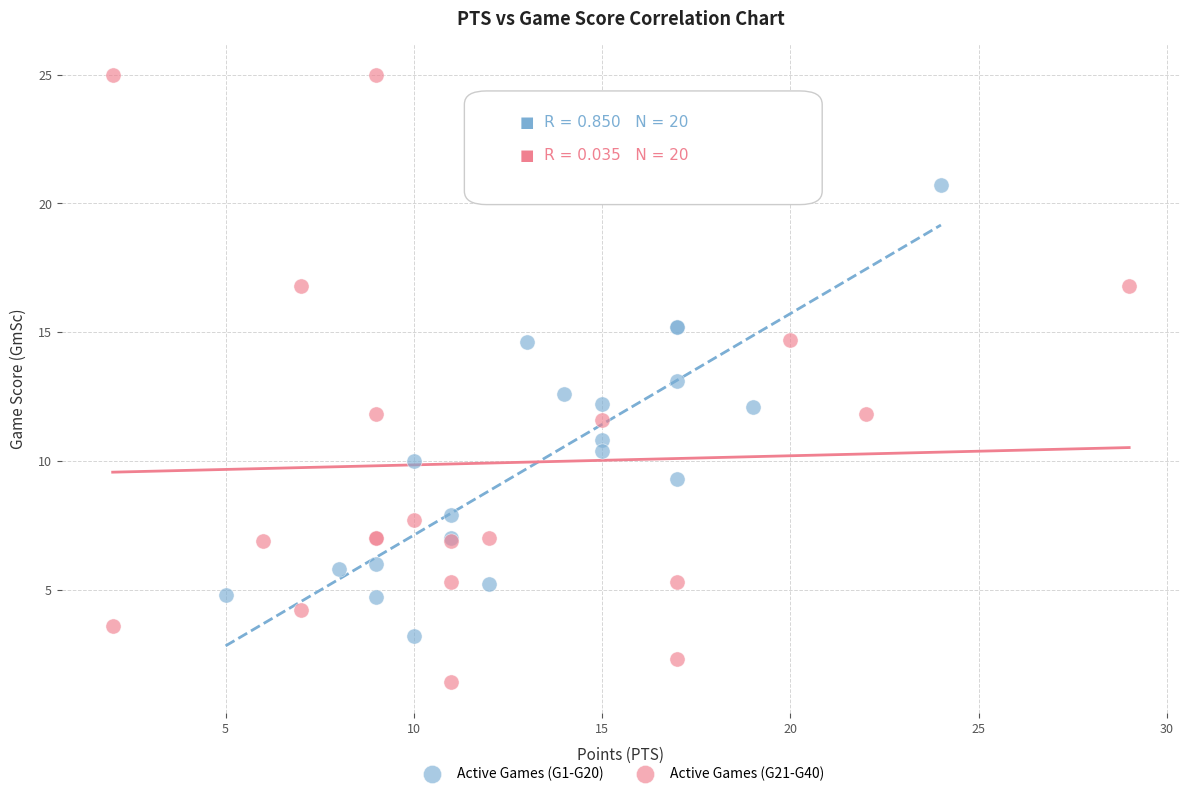

Which series has the largest Y range (max minus min)?

Active Games (G21-G40)